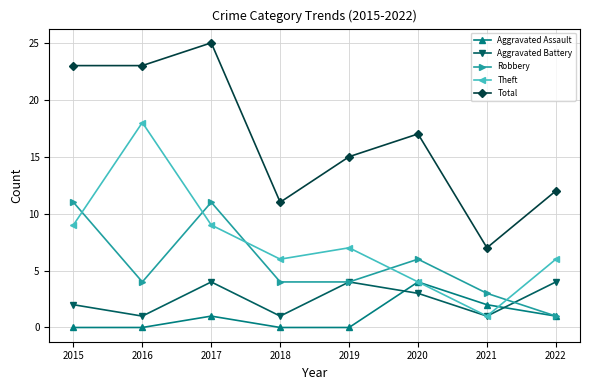

What is the difference between the highest and lowest values at 2017?

24